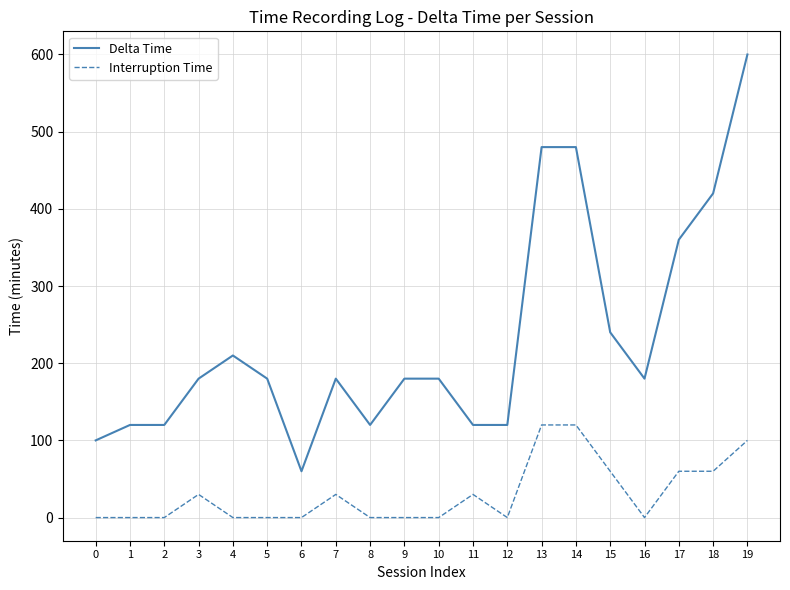

True or false: Delta Time has a value of 72 at 11.

False